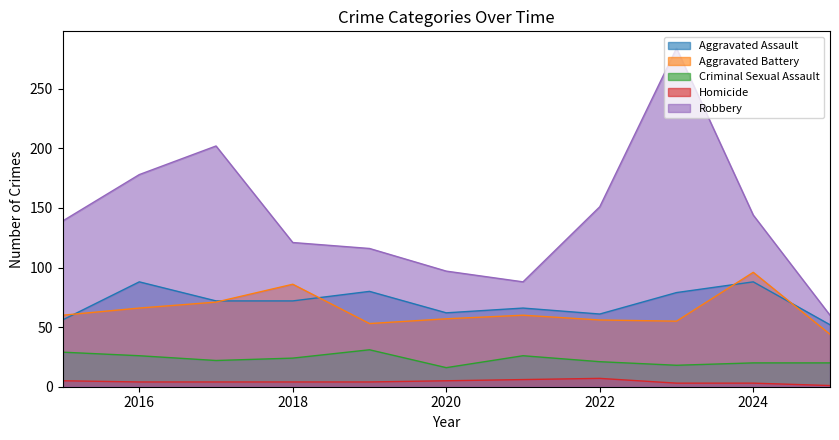

The value of Criminal Sexual Assault at 2022 is 21. True or false?

True